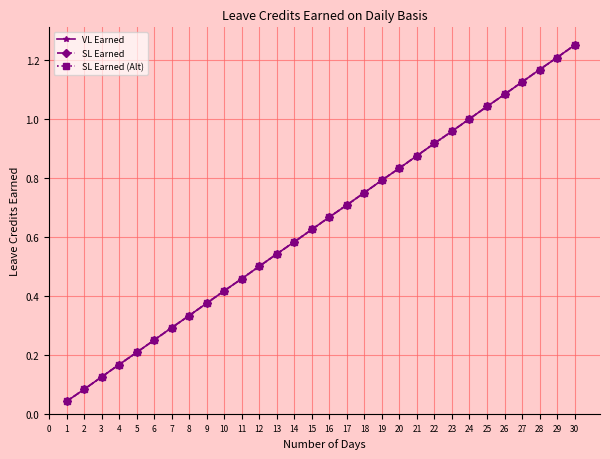

Is this an area chart (filled region under the line)?

No